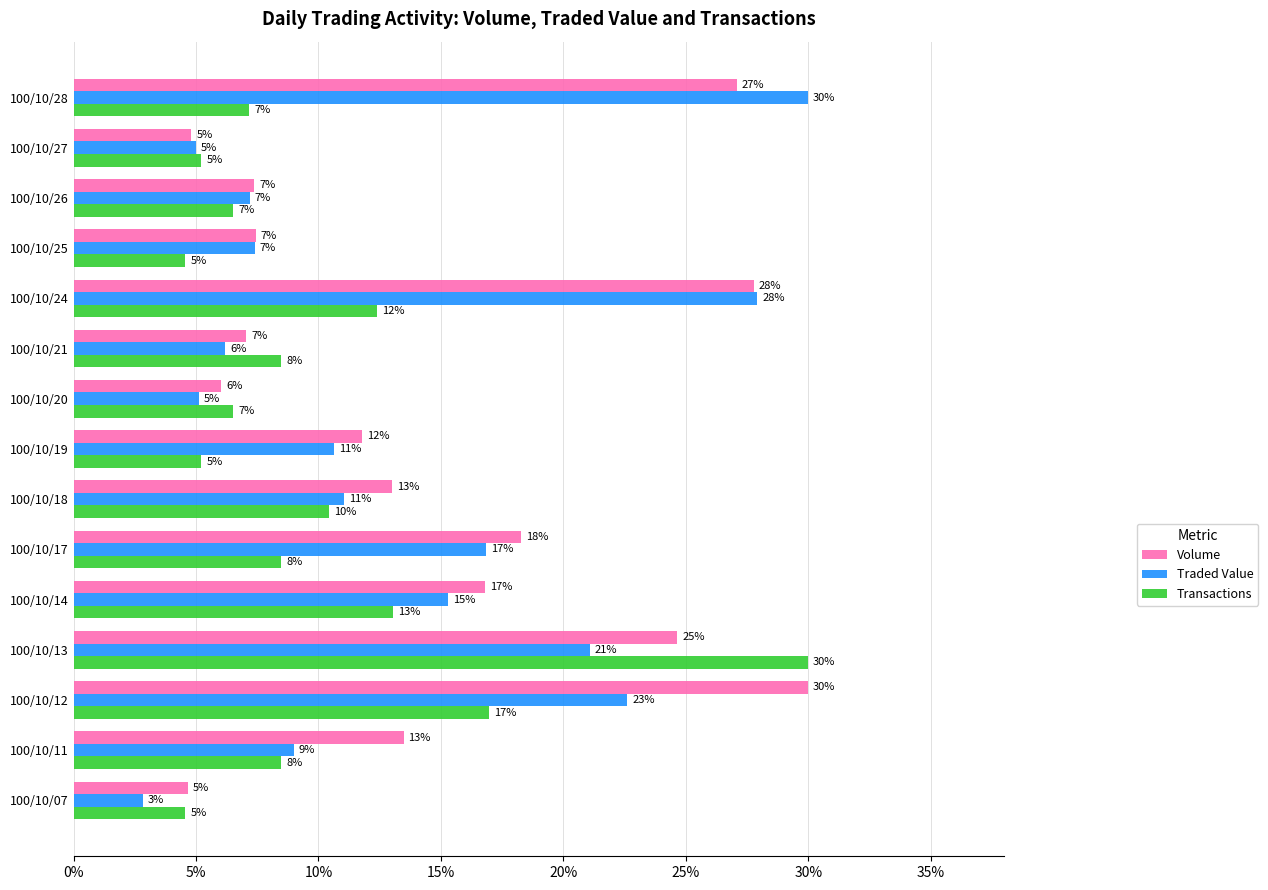

Is it true that Transactions equals 39.4 at 100/10/13?

False